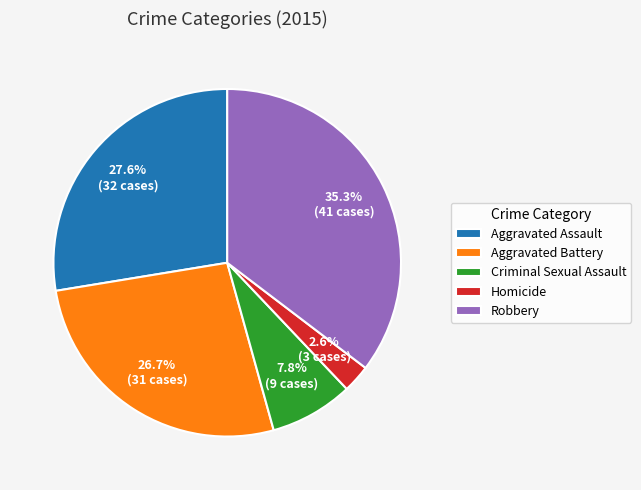

Is there any slice that represents more than half of the pie?

No